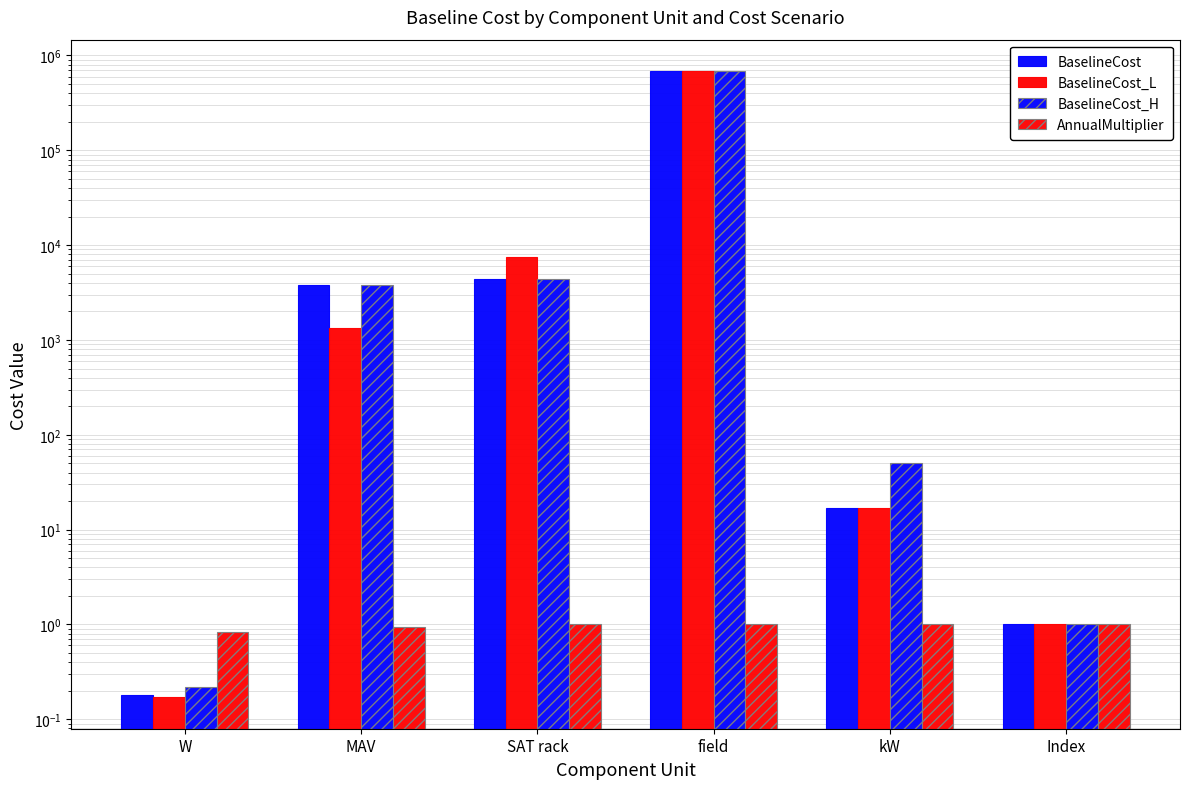

Reading left to right, what are all the values shown in this chart?

BaselineCost: 0.2	3806.2	4423.5	686433.0	16.9	1.0
BaselineCost_L: 0.2	1350.4	7576.9	686433.0	16.9	1.0
BaselineCost_H: 0.2	3806.2	4423.5	686433.0	50.0	1.0
AnnualMultiplier: 0.8	0.9	1.0	1.0	1.0	1.0